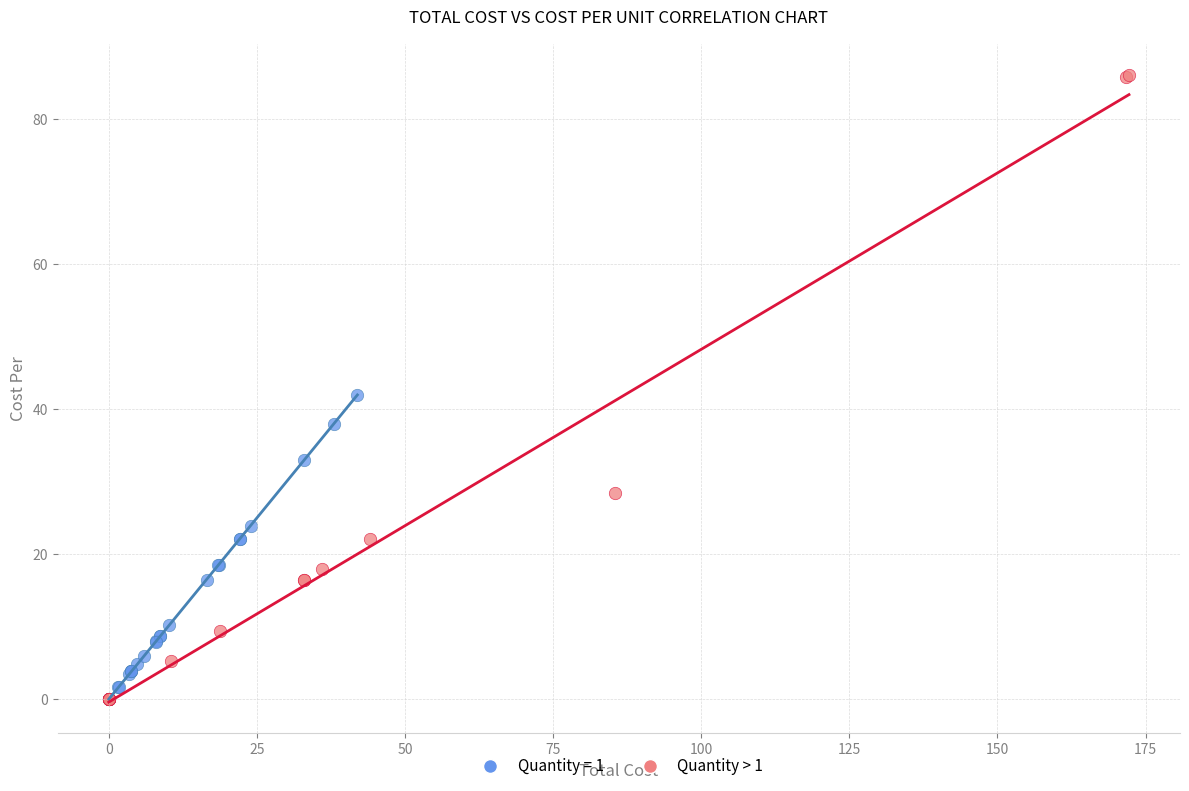

Which series has the widest spread of Y values?

Quantity > 1